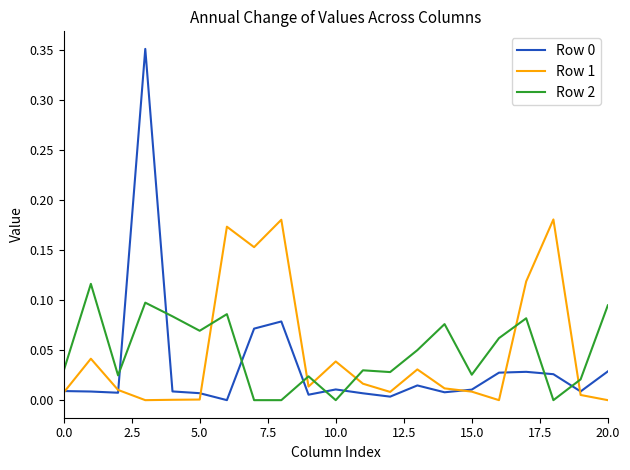

Which series ends up on top after the final intersection of Row 2 and Row 0?

Row 2